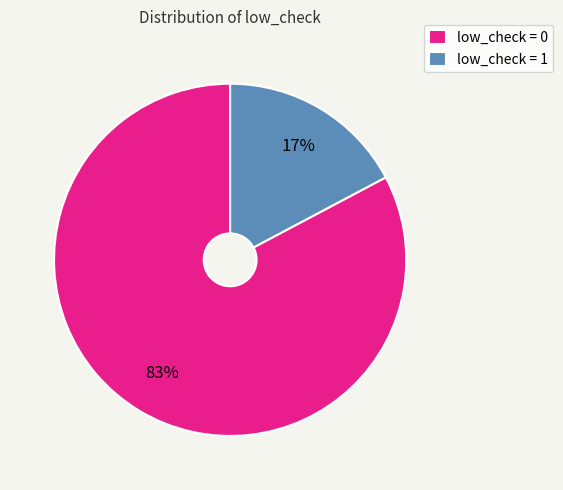

How many slices are in this pie chart?

2